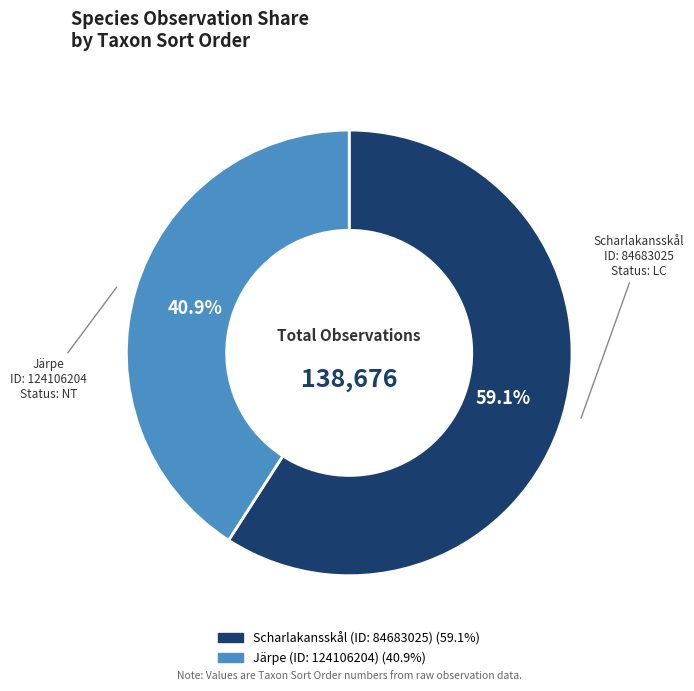

Rank the categories by value from lowest to highest.

Järpe (ID: 124106204), Scharlakansskål (ID: 84683025)